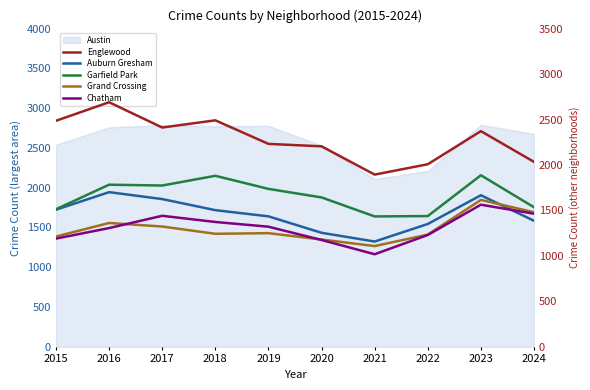

What is the value of the Auburn Gresham point at the 1st from the left?

1508